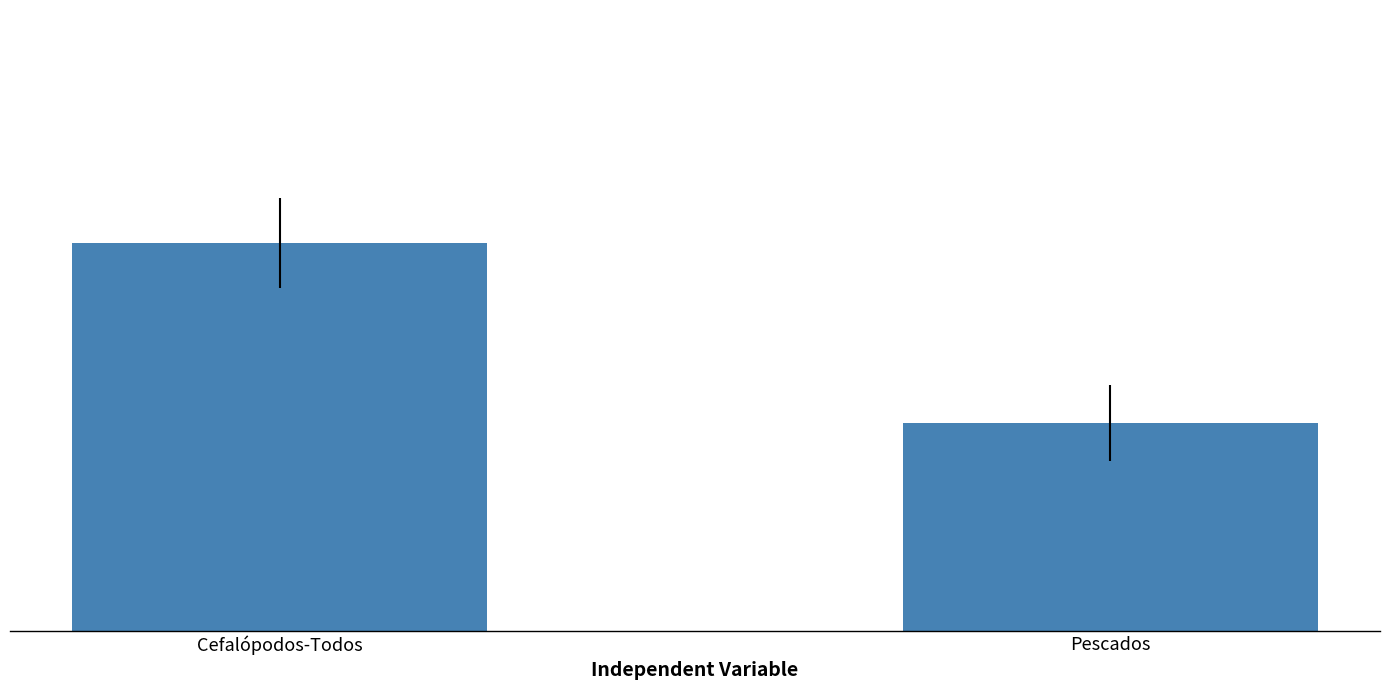

List the labels in order of value, largest first.

Cefalópodos-Todos, Pescados